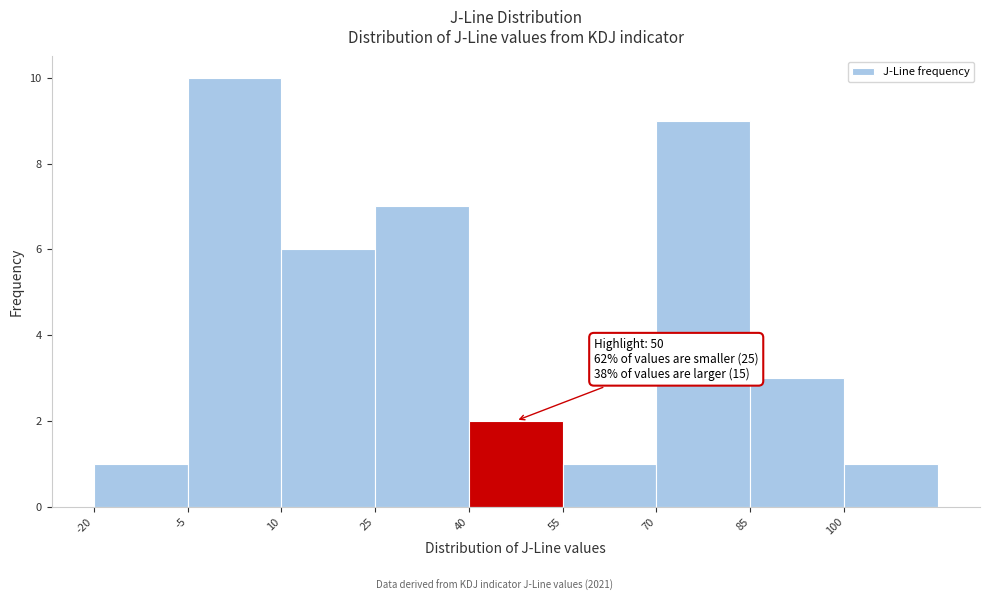

Which range on the x-axis has the tallest bar?

-5 to 10